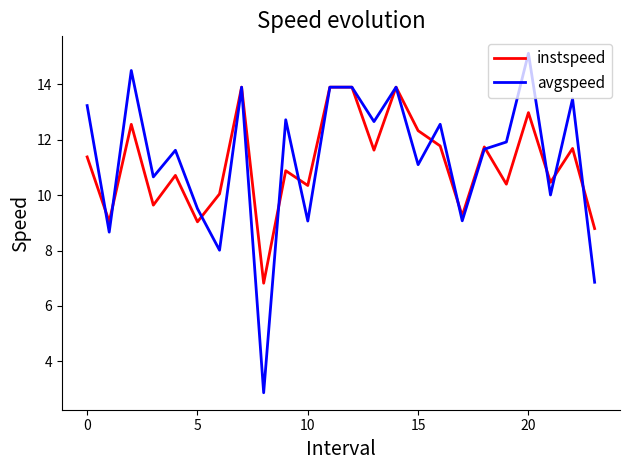

Is this an area chart (filled region under the line)?

No